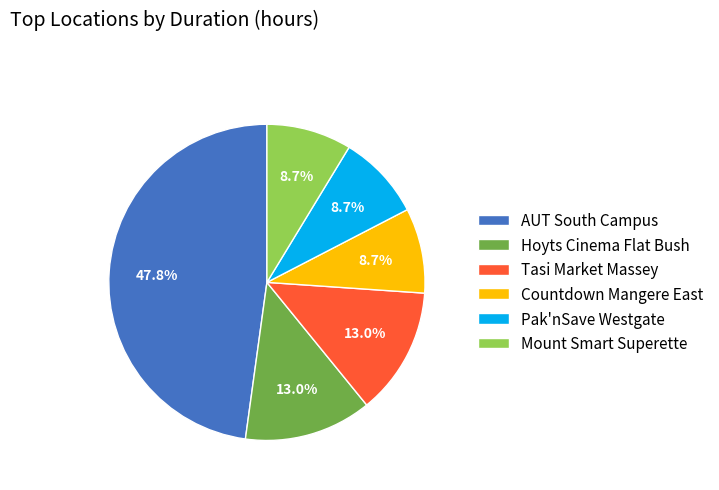

To the nearest percent, what is the average slice percentage?

17%